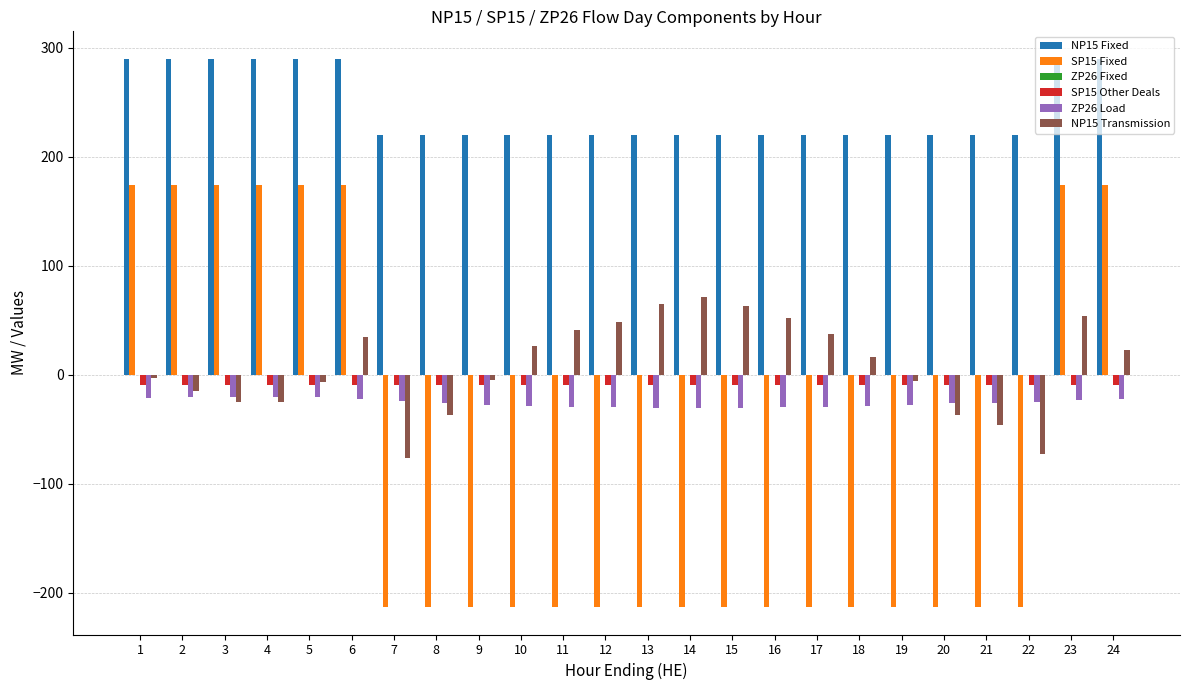

What is the spread (max minus min) of values at 8?

433.0